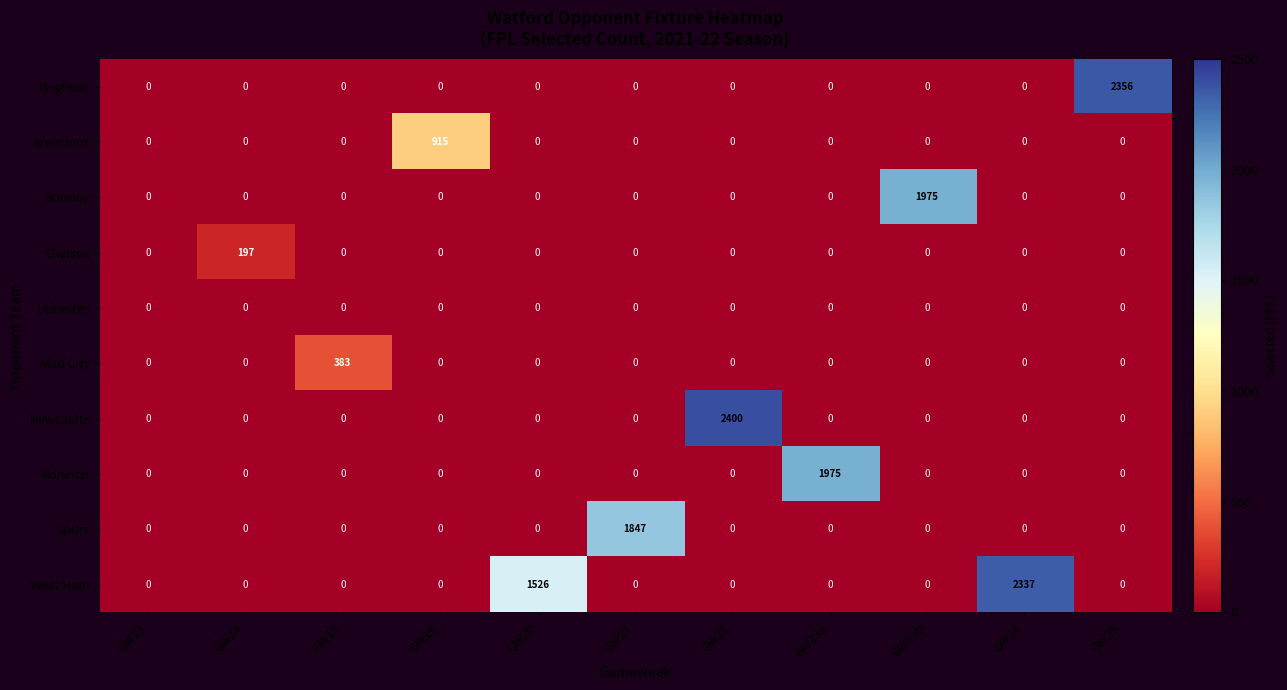

What is the maximum value for Man City?

383